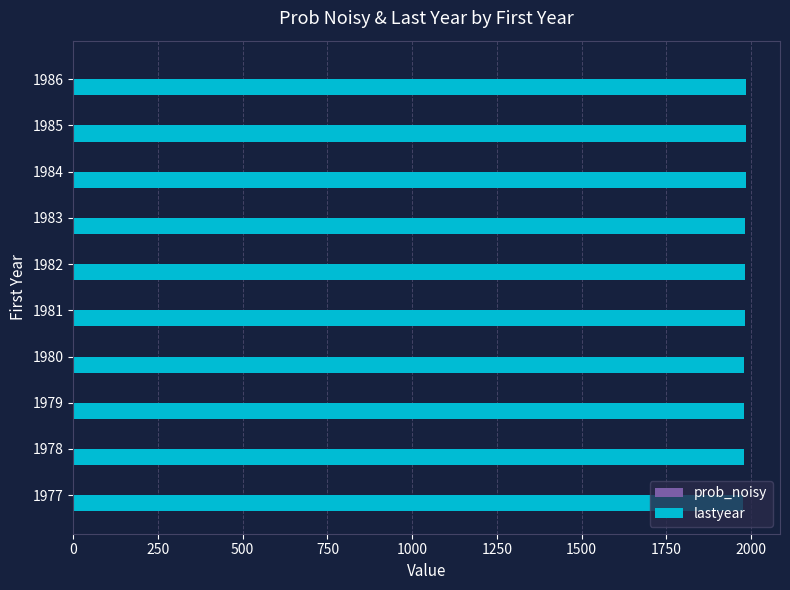

The lastyear series shows 1981.0 at 1981. True or false?

True